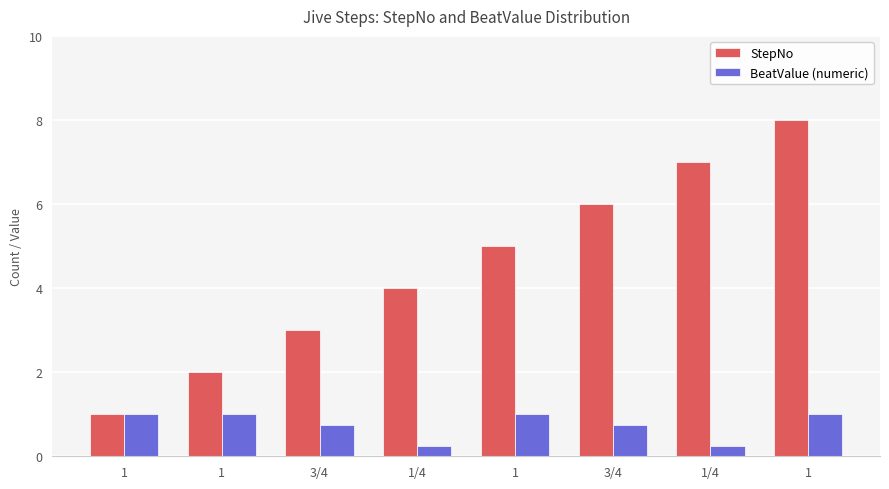

What is the average value of the BeatValue (numeric) series?

0.8